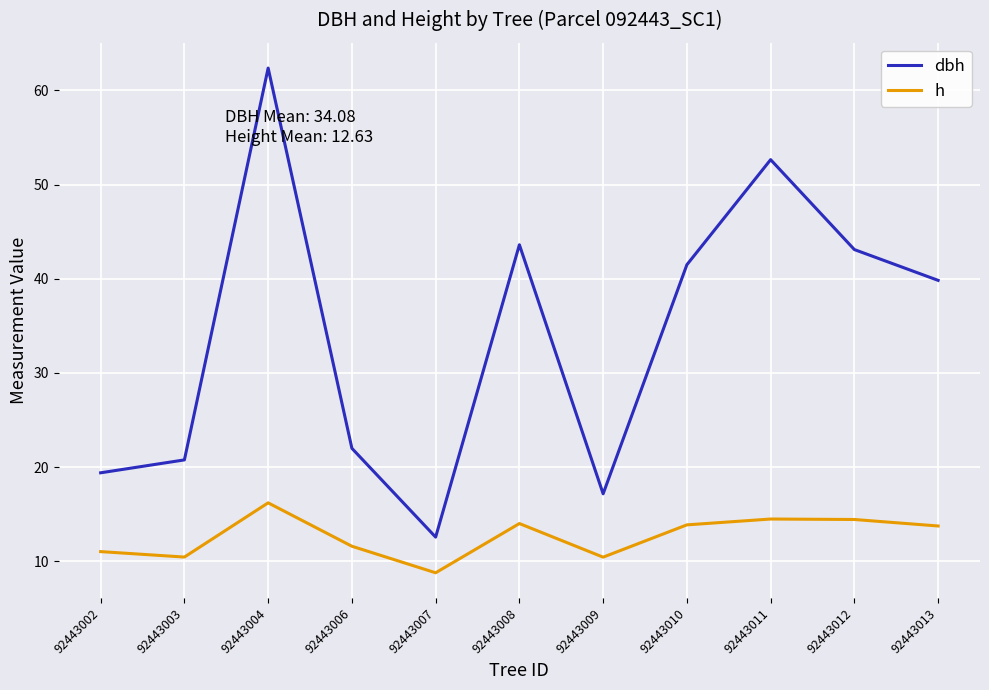

At how many categories does at least one series exceed 24?

6